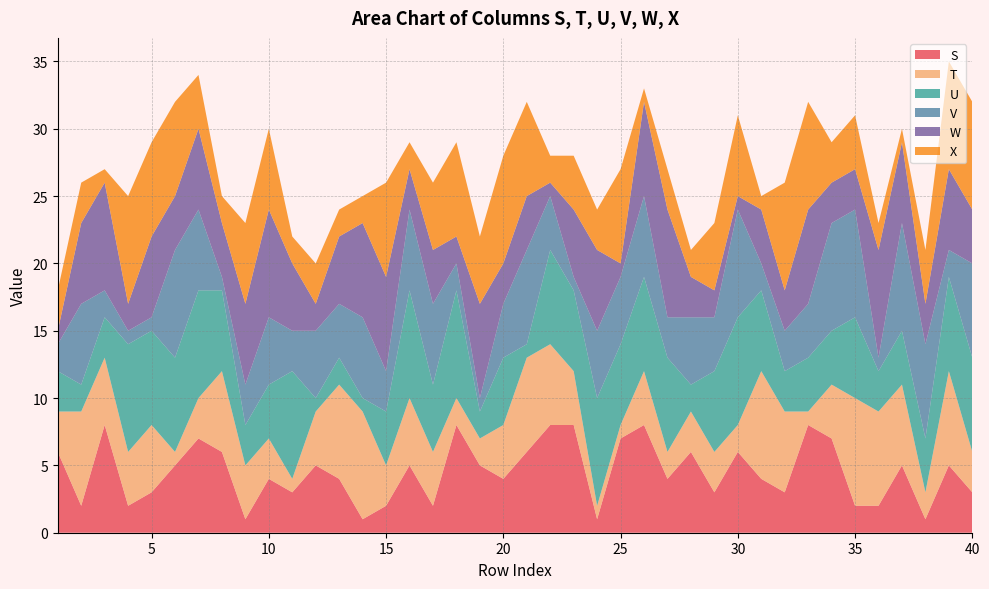

Reading left to right, extract all data points from this chart.

S: 6	2	8	2	3	5	7	6	1	4	3	5	4	1	2	5	2	8	5	4	6	8	8	1	7	8	4	6	3	6	4	3	8	7	2	2	5	1	5	3
T: 3	7	5	4	5	1	3	6	4	3	1	4	7	8	3	5	4	2	2	4	7	6	4	1	1	4	2	3	3	2	8	6	1	4	8	7	6	2	7	3
U: 3	2	3	8	7	7	8	6	3	4	8	1	2	1	4	8	5	8	2	5	1	7	6	8	6	7	7	2	6	8	6	3	4	4	6	3	4	4	7	7
V: 2	6	2	1	1	8	6	1	3	5	3	5	4	6	3	6	6	2	1	4	7	4	1	5	5	6	3	5	4	8	2	3	4	8	8	1	8	7	2	7
W: 1	6	8	2	6	4	6	4	6	8	5	2	5	7	7	3	4	2	7	3	4	1	5	6	1	7	8	3	2	1	4	3	7	3	3	8	6	3	6	4
X: 3	3	1	8	7	7	4	2	6	6	2	3	2	2	7	2	5	7	5	8	7	2	4	3	7	1	3	2	5	6	1	8	8	3	4	2	1	4	8	8